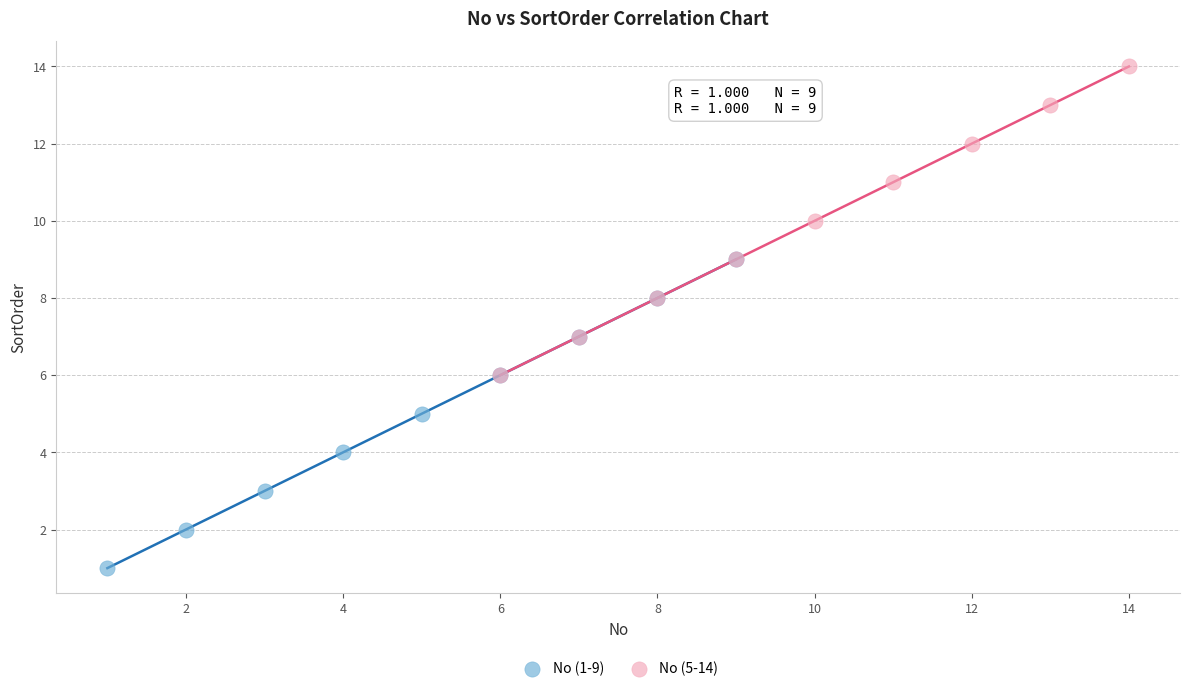

Which series contains the lowest Y value?

No (1-9)